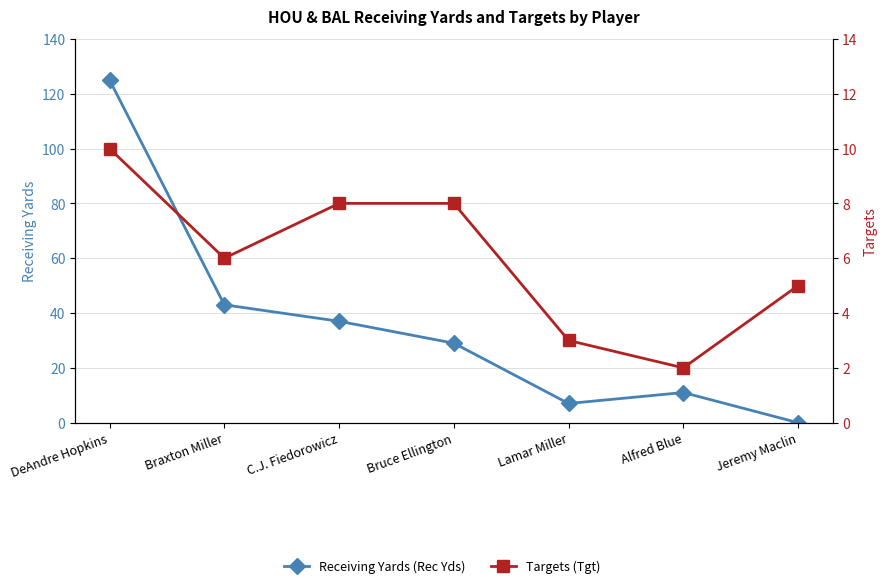

True or false: Targets (Tgt) has more than 0 interior local peaks.

False